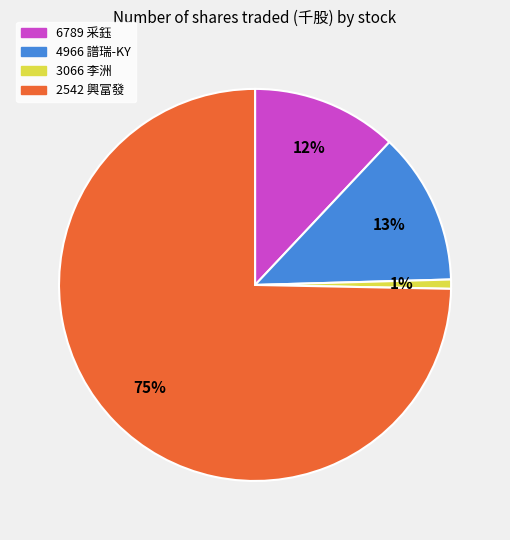

Is there a majority slice in this chart?

Yes